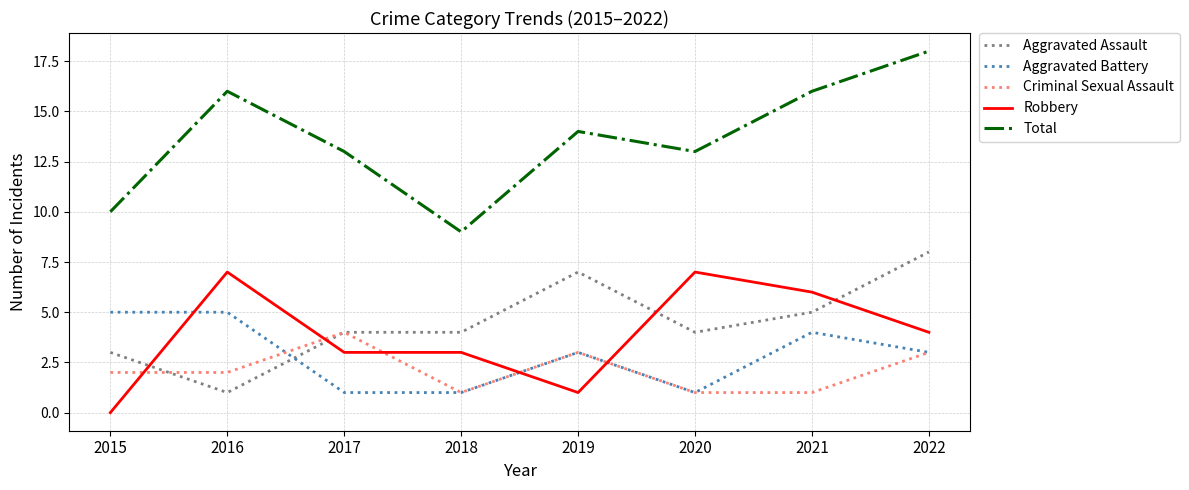

True or false: Aggravated Battery and Robbery cross at least once.

True